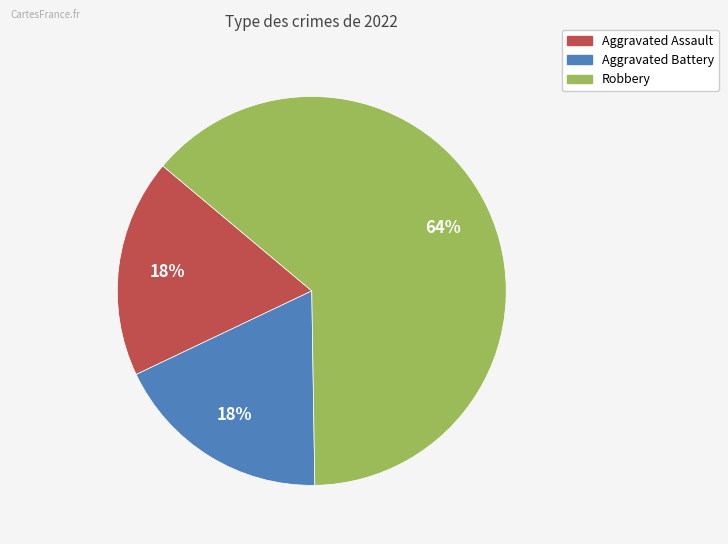

Does any single category account for the majority?

Yes